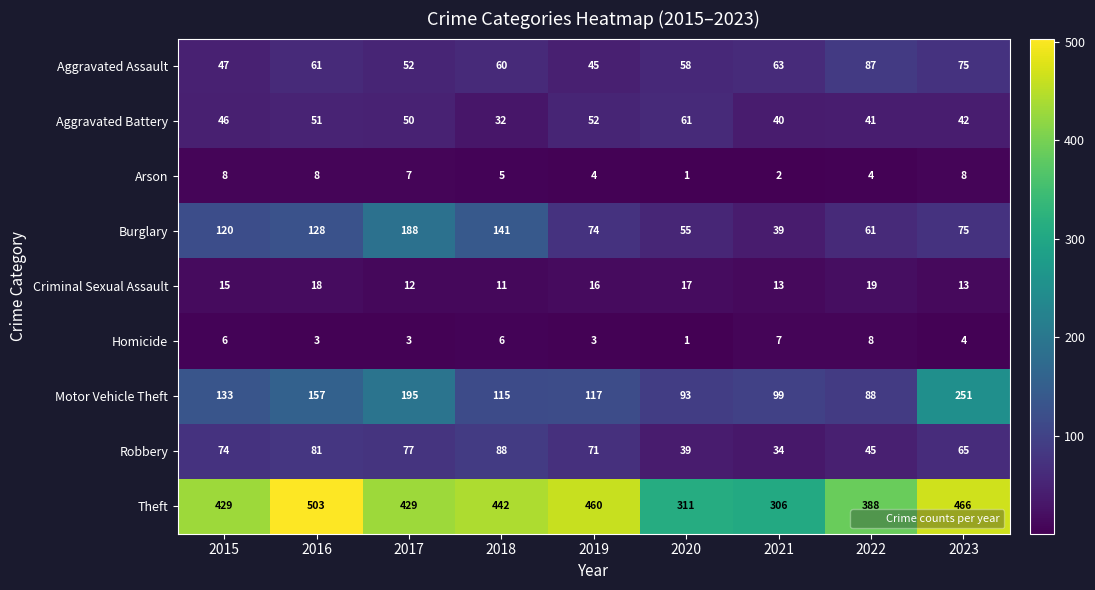

Rank the series at 2015 from highest to lowest value.

Theft, Motor Vehicle Theft, Burglary, Robbery, Aggravated Assault, Aggravated Battery, Criminal Sexual Assault, Arson, Homicide